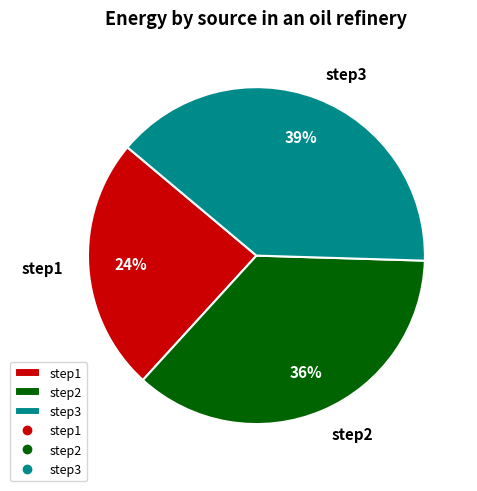

Which category has the biggest portion of the pie?

step3